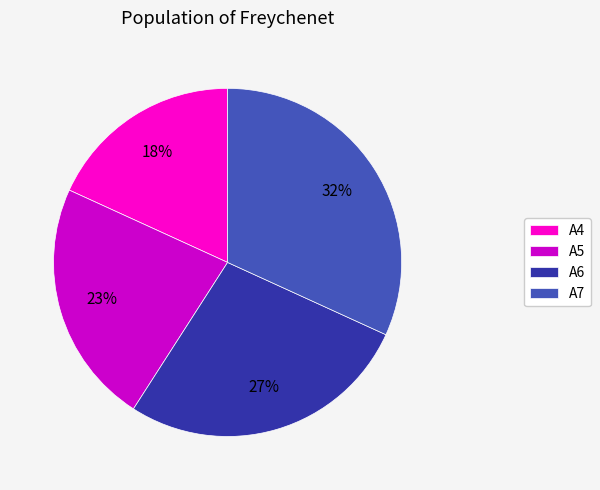

What is the smallest slice in the pie chart?

A4